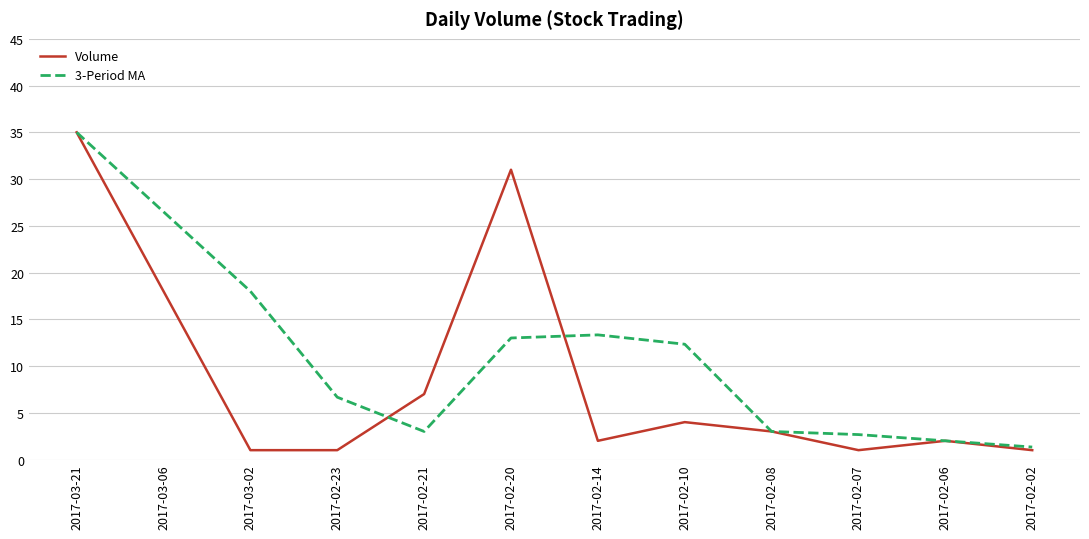

How many lines are shown in the chart?

2